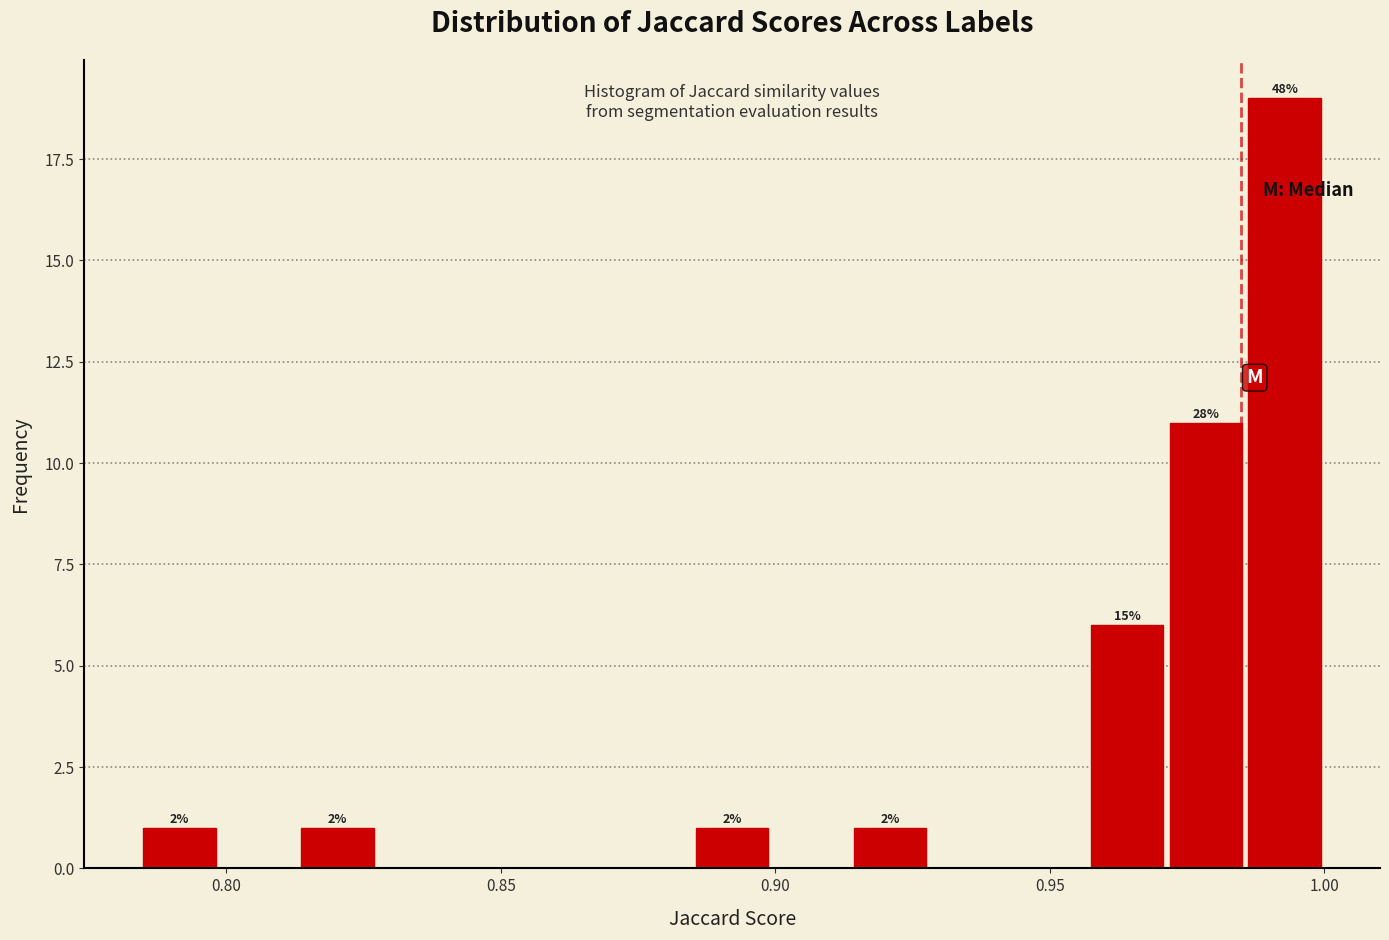

Read against the x-axis, roughly where is the centre of the tallest bar?

0.995